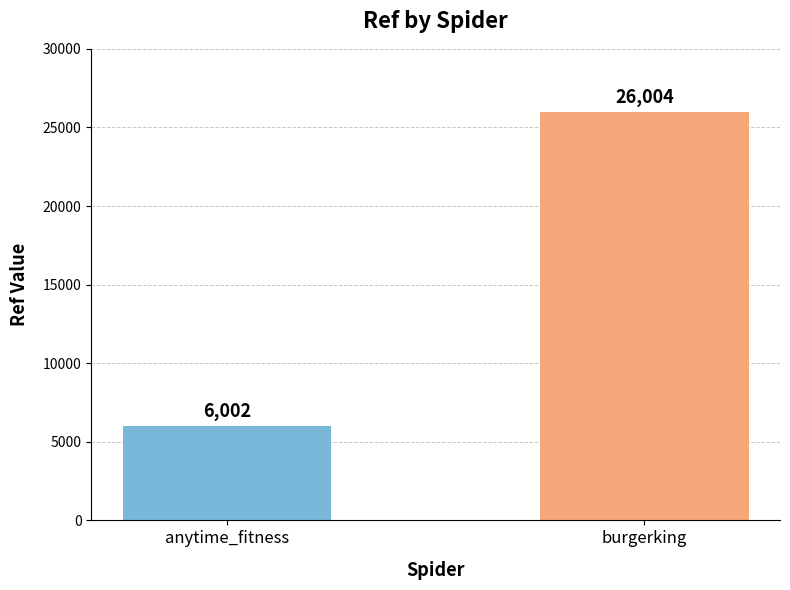

Reading left to right, extract all data points from this chart.

6002	26004